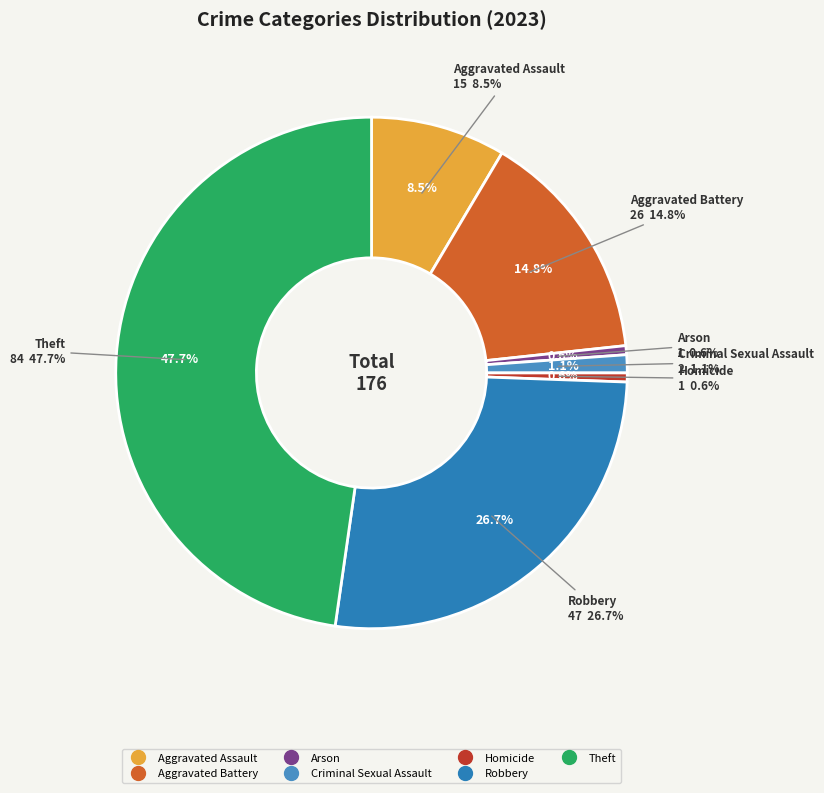

Does Theft account for over 50% of the chart?

No